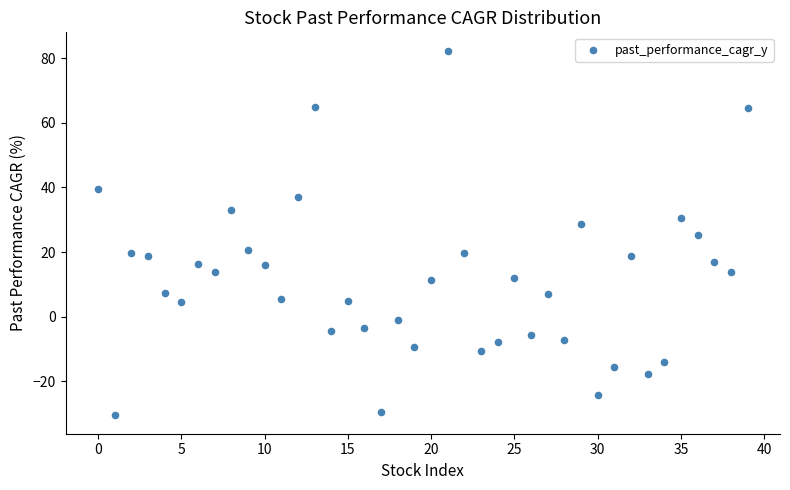

What is the range of Y values (max minus min)?

113.1